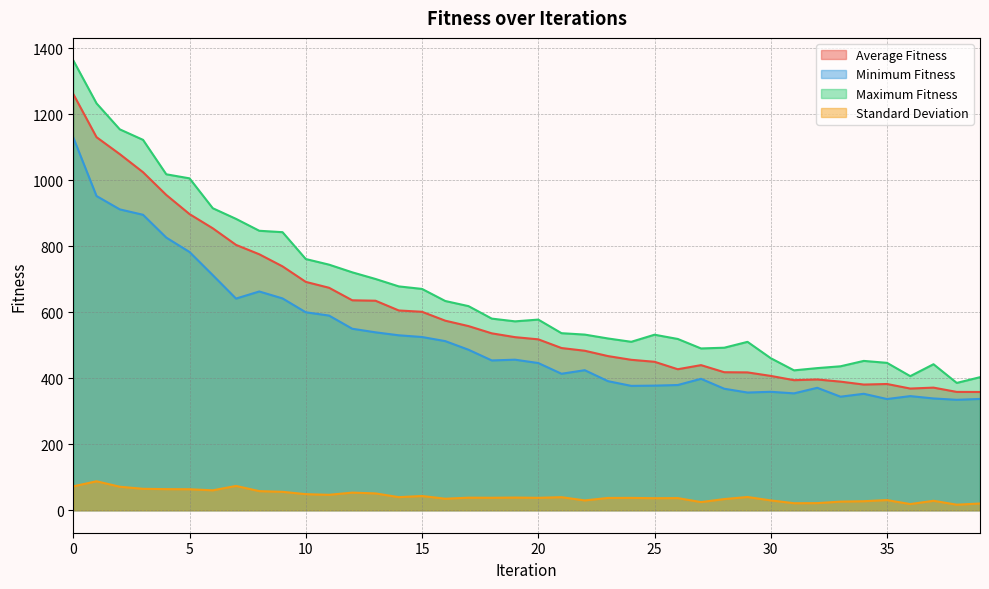

True or false: Minimum Fitness and Maximum Fitness intersect in this chart.

False